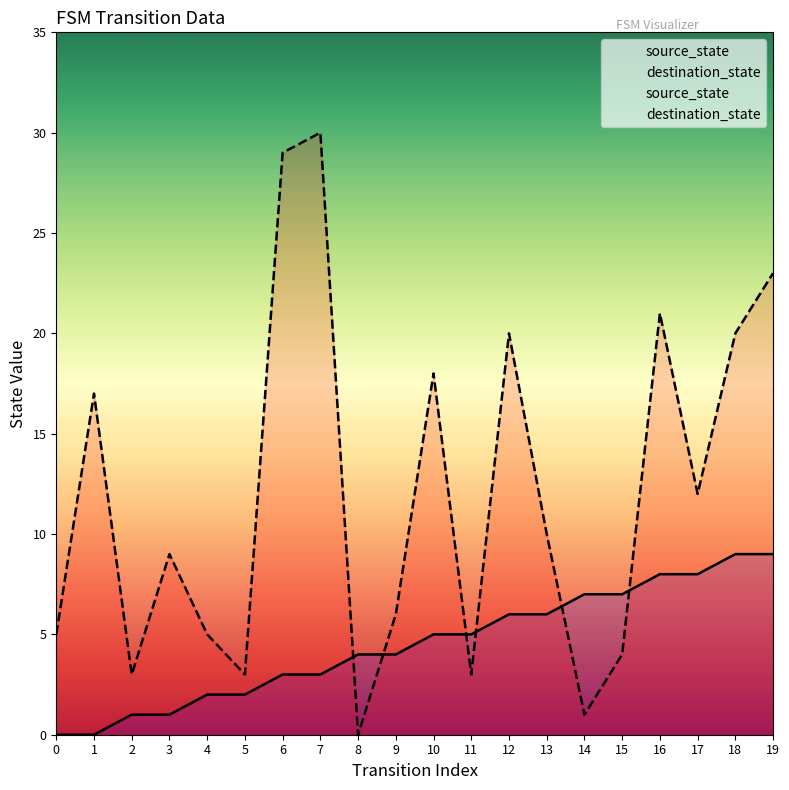

Reading left to right, extract all data points from this chart.

source_state: 0	0	1	1	2	2	3	3	4	4	5	5	6	6	7	7	8	8	9	9
destination_state: 5	17	3	9	5	3	29	30	0	6	18	3	20	10	1	4	21	12	20	23